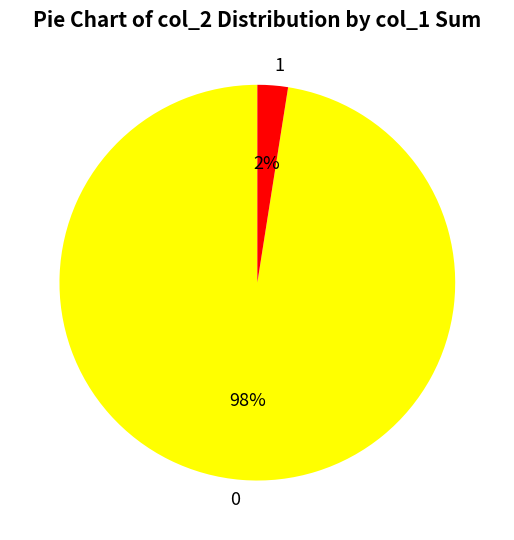

To the nearest percent, what is the average slice percentage?

50%